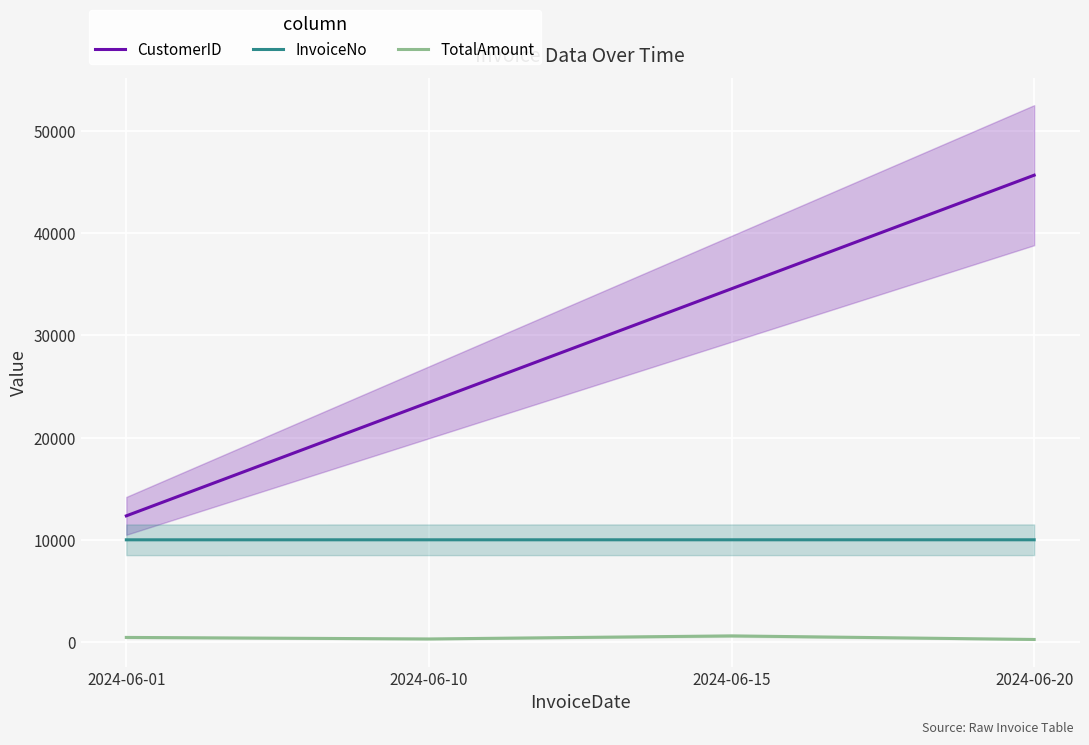

How many InvoiceNo values are between 10002 and 10004?

3